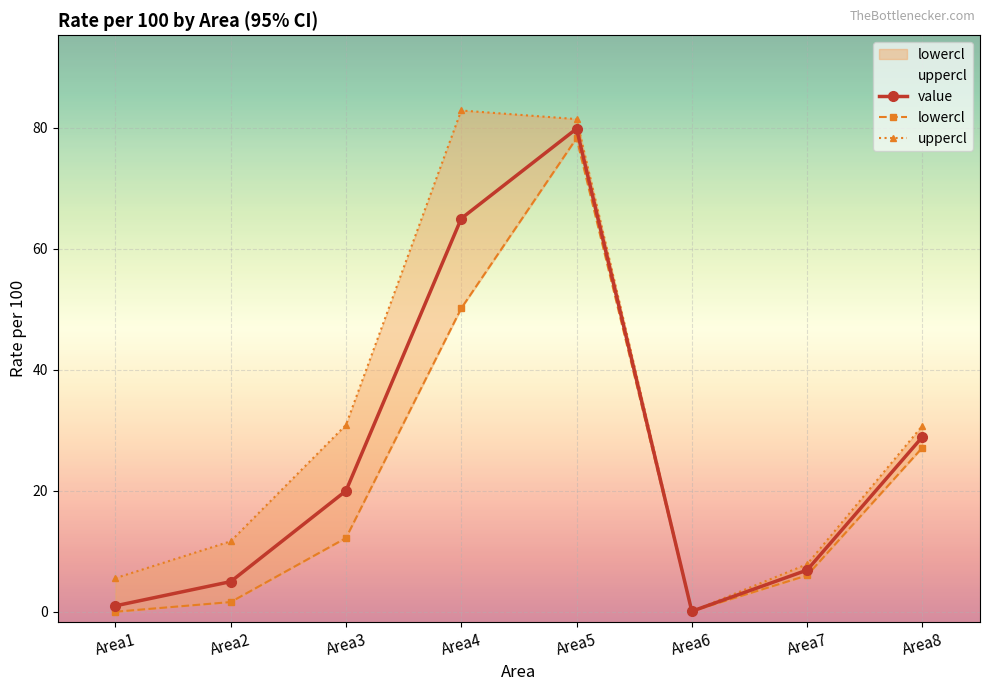

Which series changed the most between Area2 and Area4?

uppercl